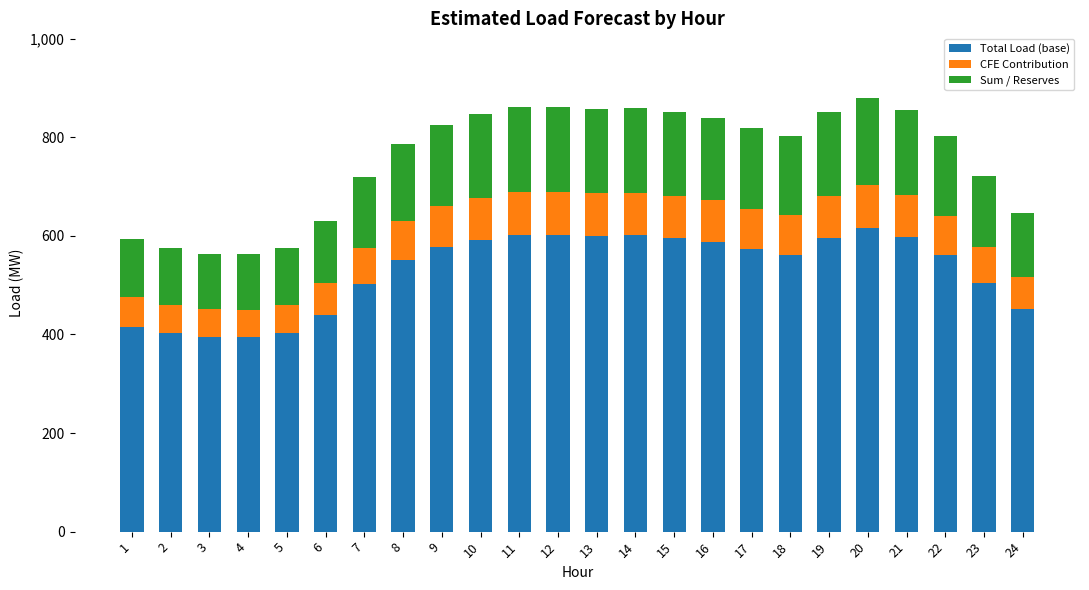

What is the highest value of the Total Load (base) series?

615.2